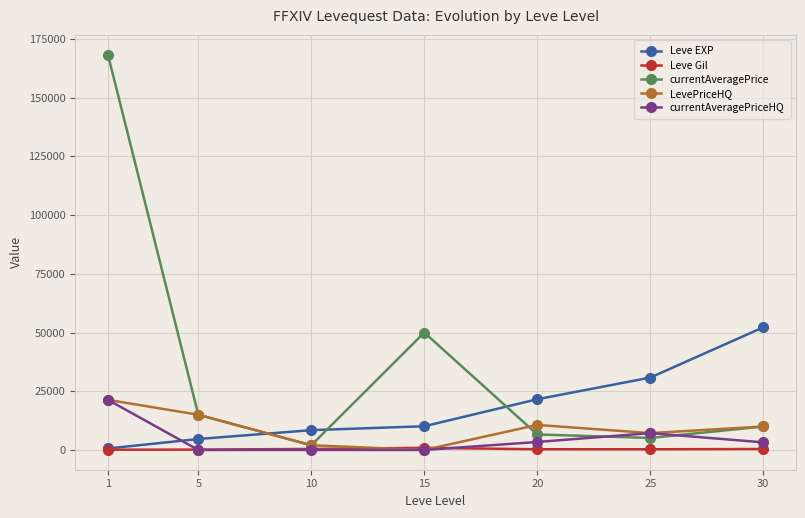

What is the value of the Leve EXP point at the 3rd from the left?

8430.0